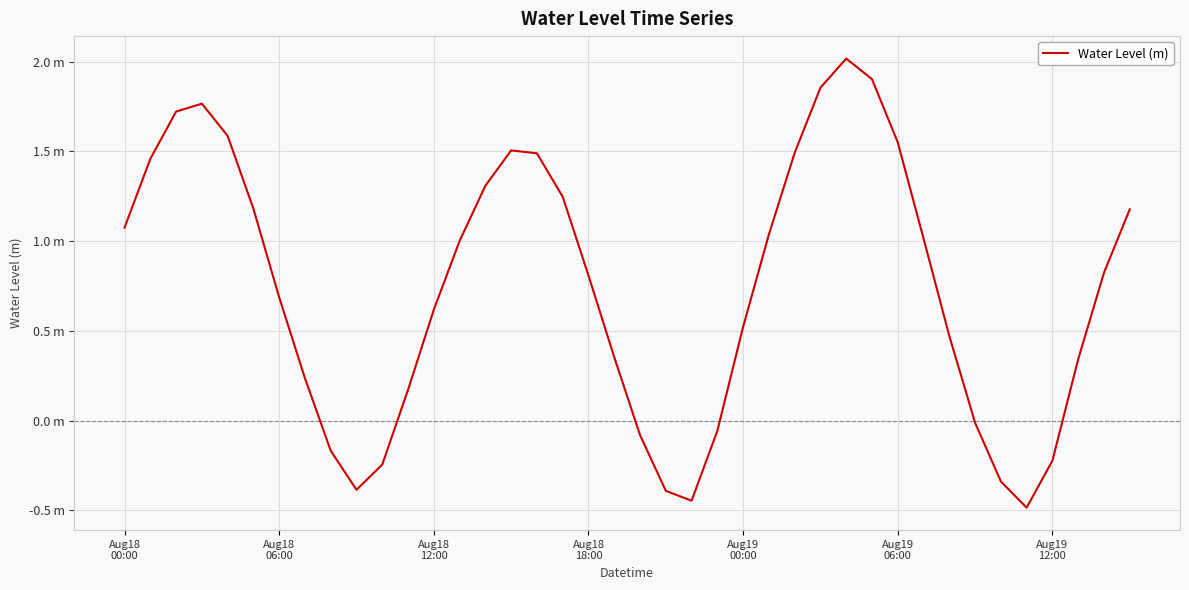

How many lines are shown in the chart?

1